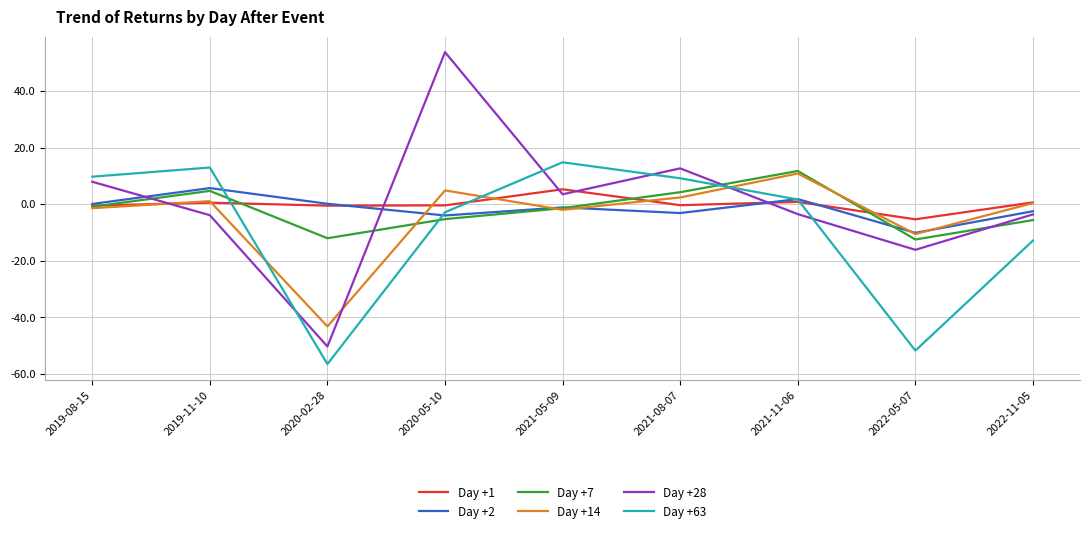

What position from the left is 2021-05-09?

5